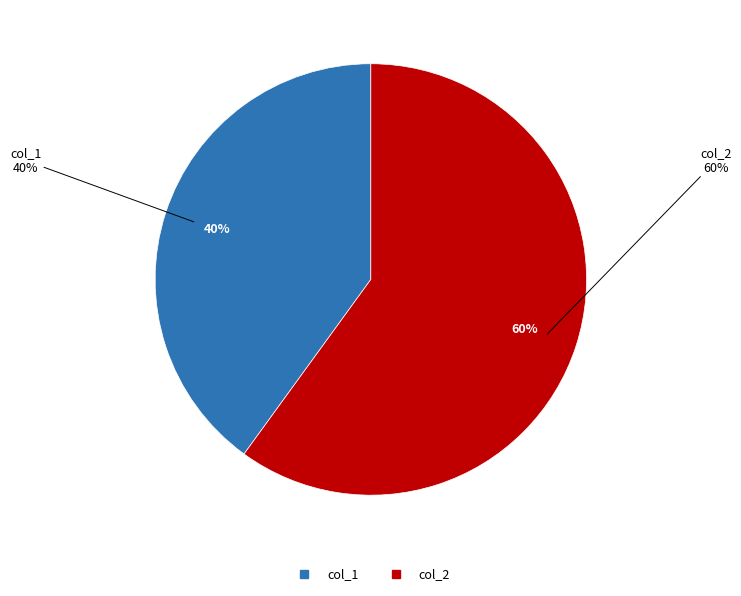

True or false: 2023-08-24 00:19:50.256000 accounts for 54% of the total.

False